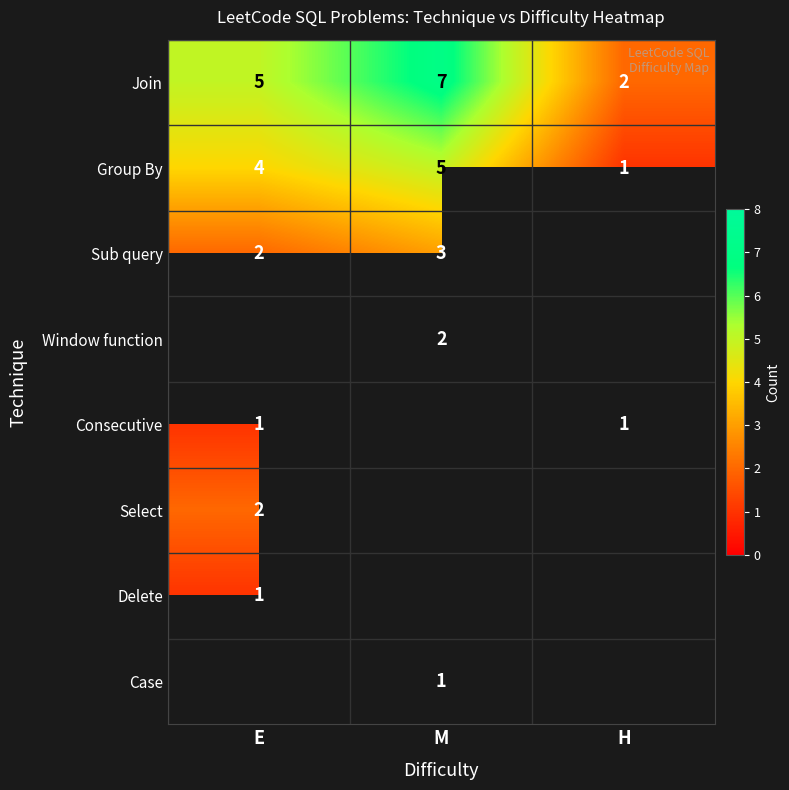

Count the number of categories in the chart.

3